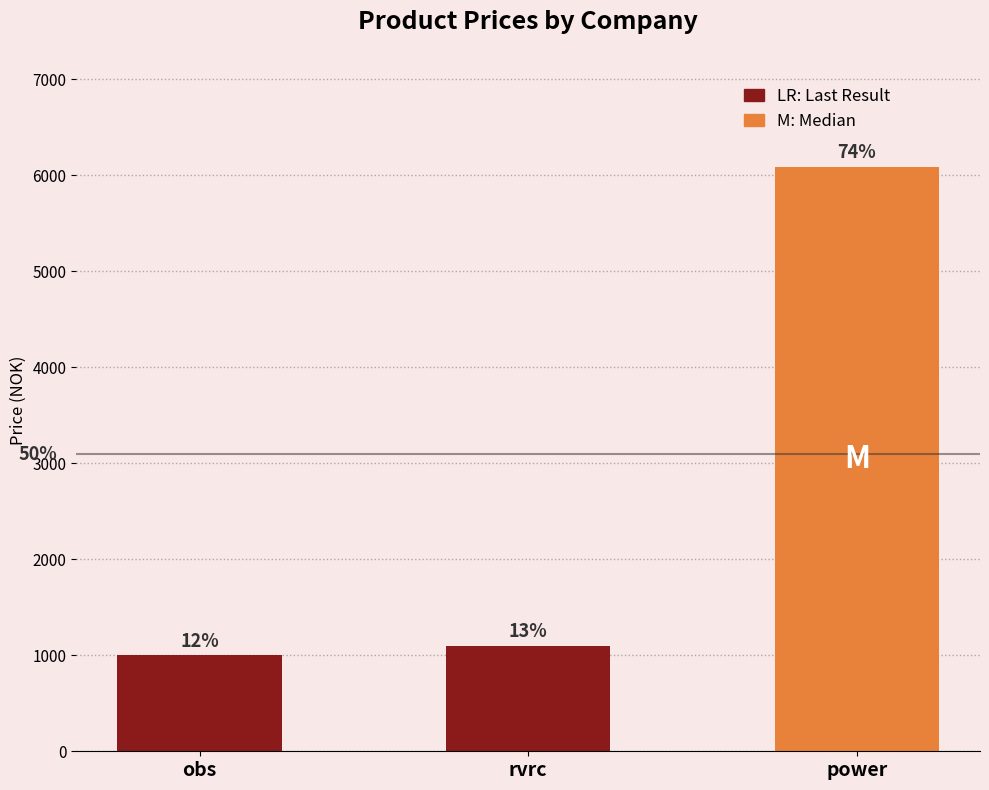

How many bars are there in total?

3